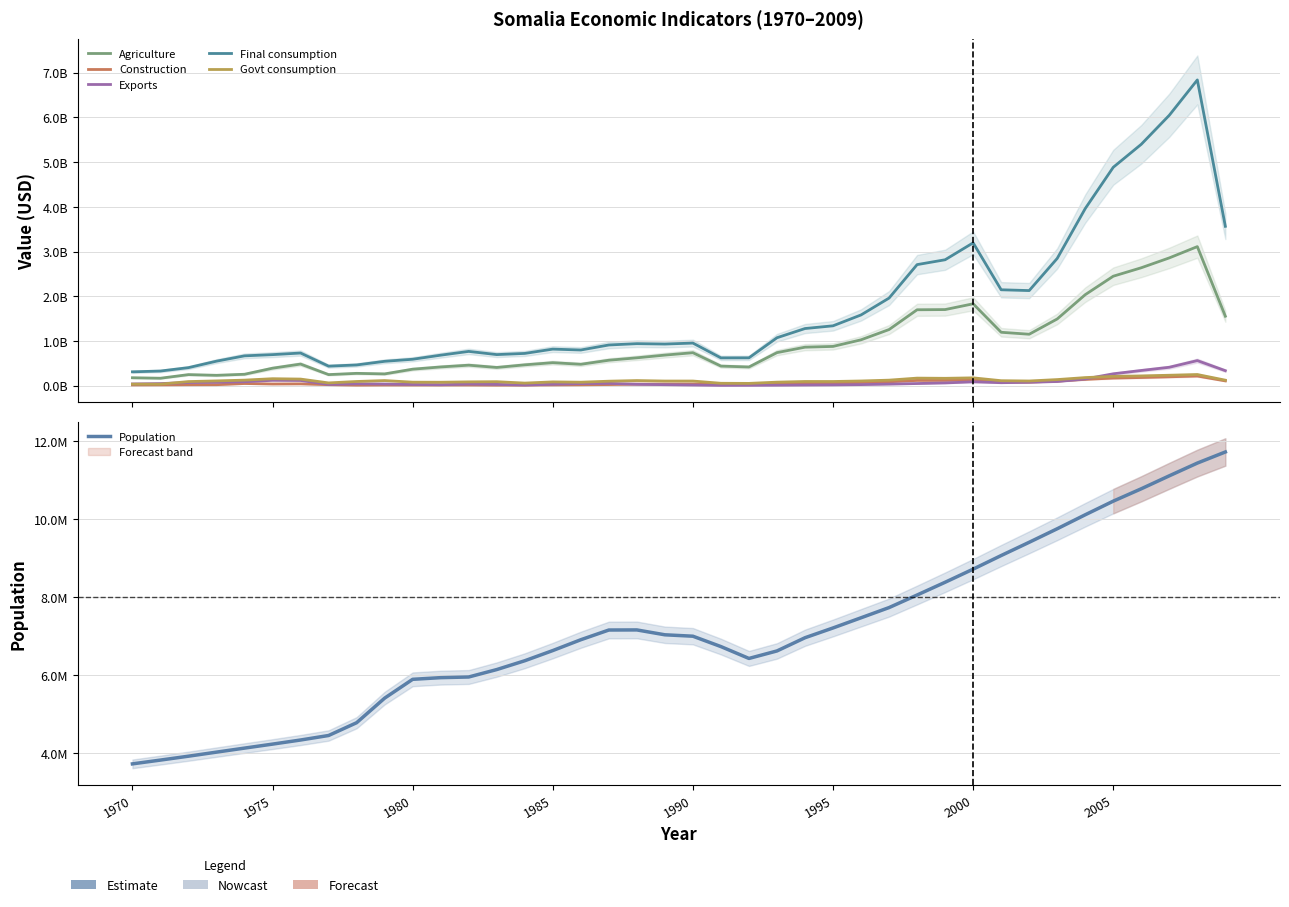

In Construction, how many points are higher than both neighbors (excluding endpoints)?

7